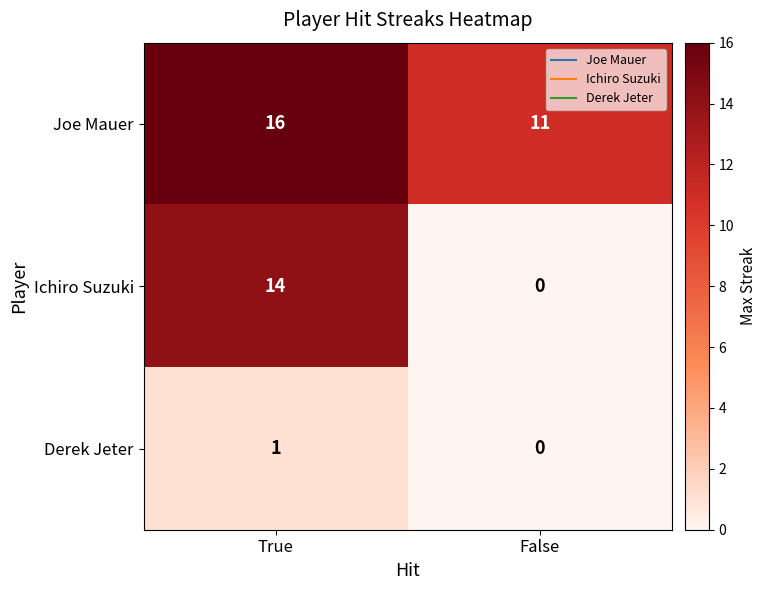

What is the lowest value of the Joe Mauer series?

11